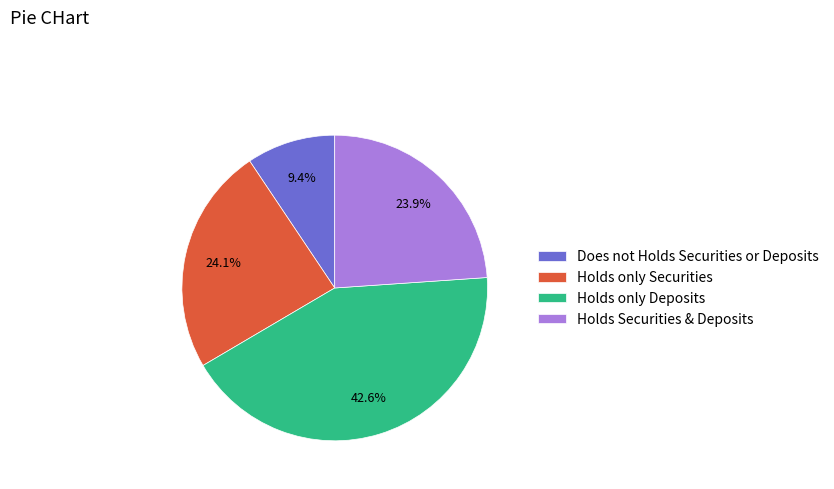

Is there any slice that represents more than half of the pie?

No